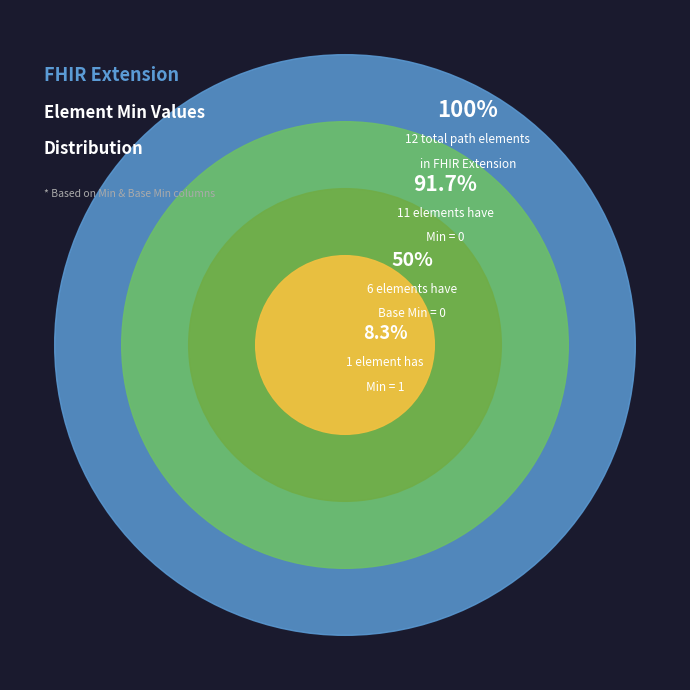

Is there any slice that represents more than half of the pie?

Yes